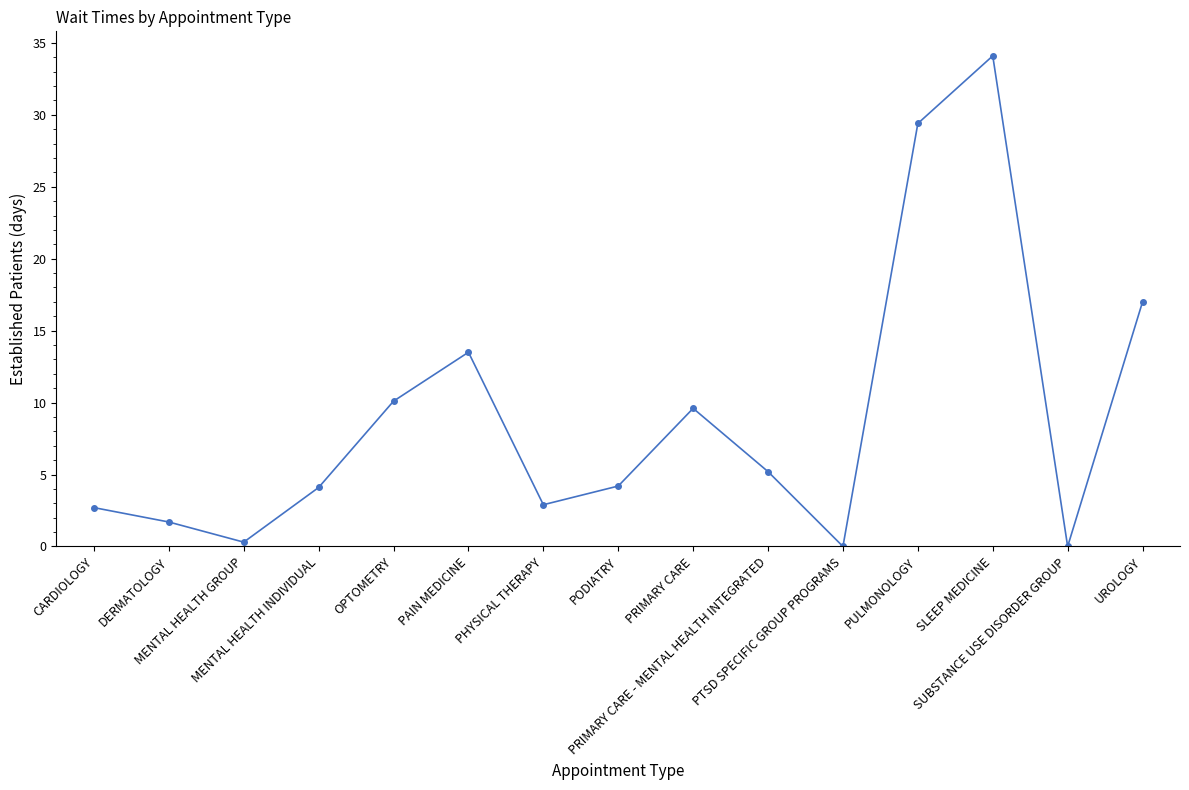

Approximately how many times larger is the value at UROLOGY compared to PRIMARY CARE?

1.8